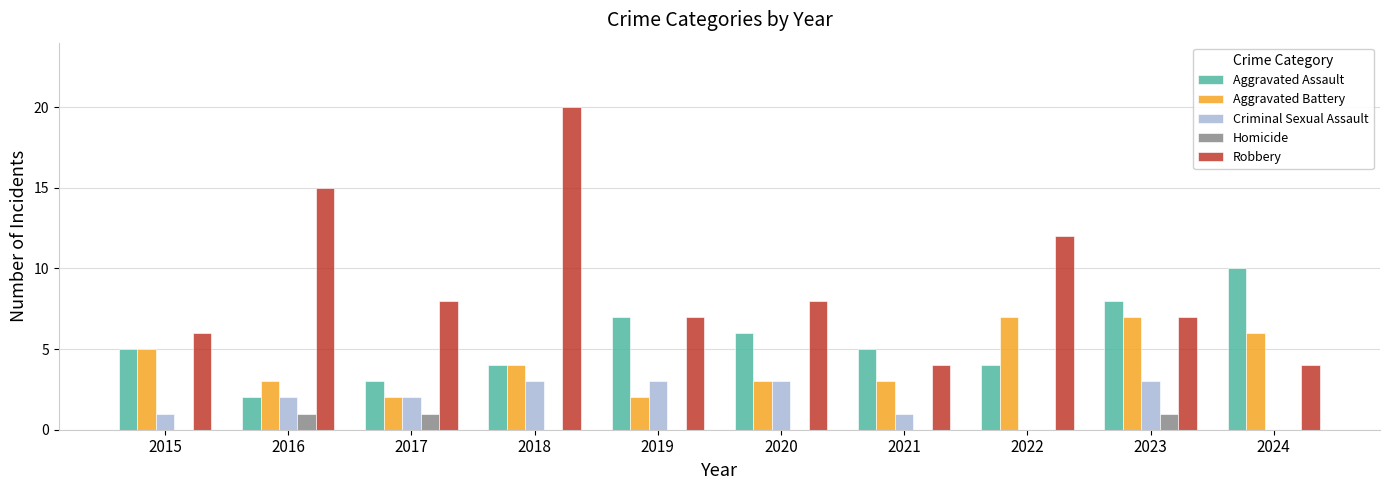

Are the bars horizontal?

No